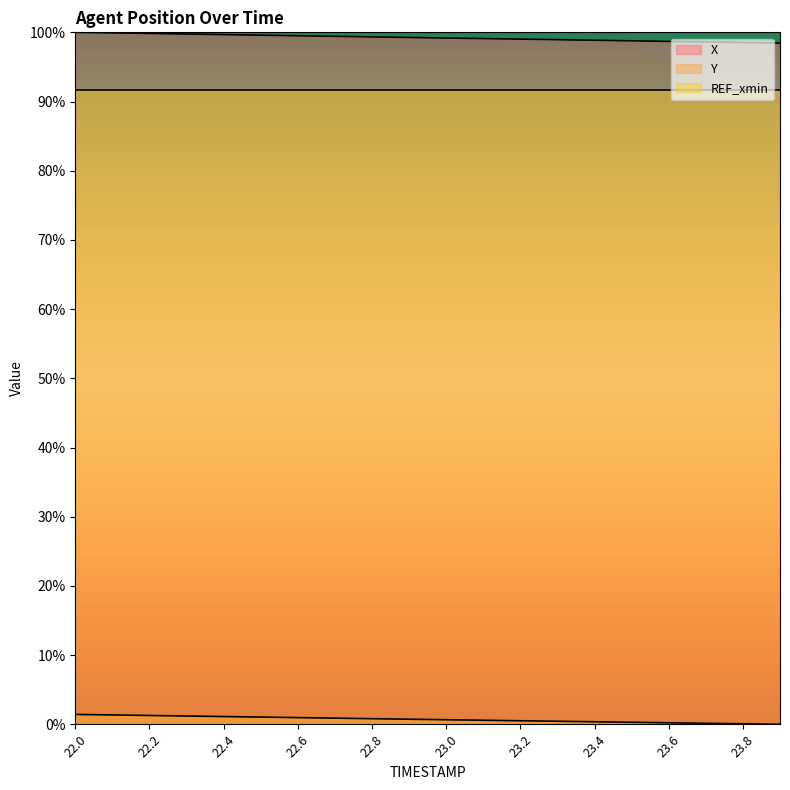

Which series changed the most between 22.7 and 23.3?

X